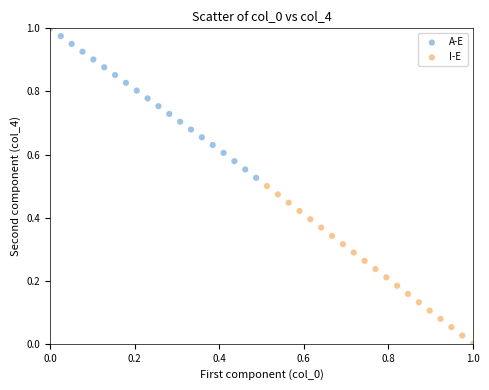

Which series reaches the minimum Y coordinate?

I-E